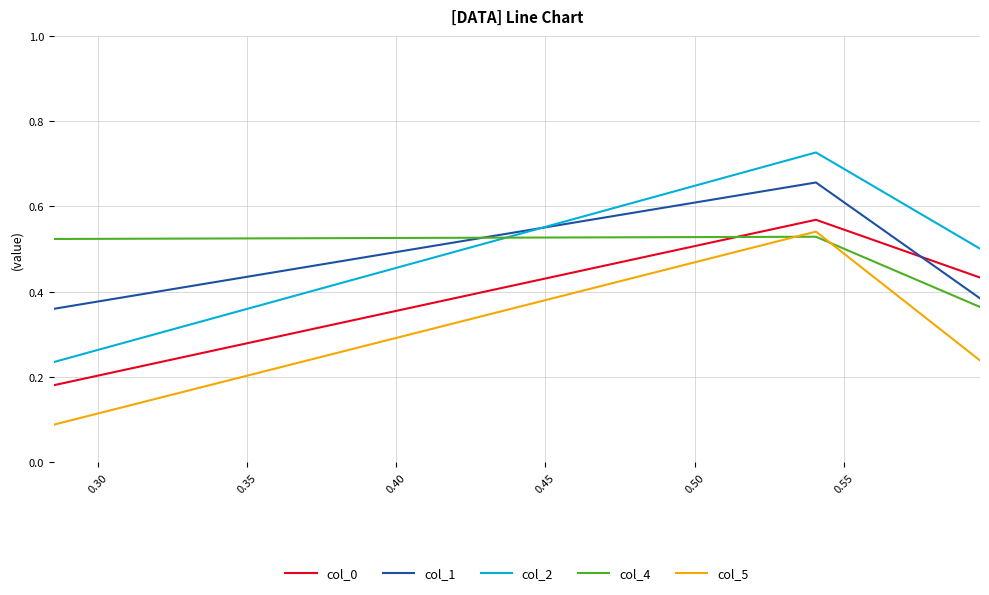

How many categories are shown in the chart?

3